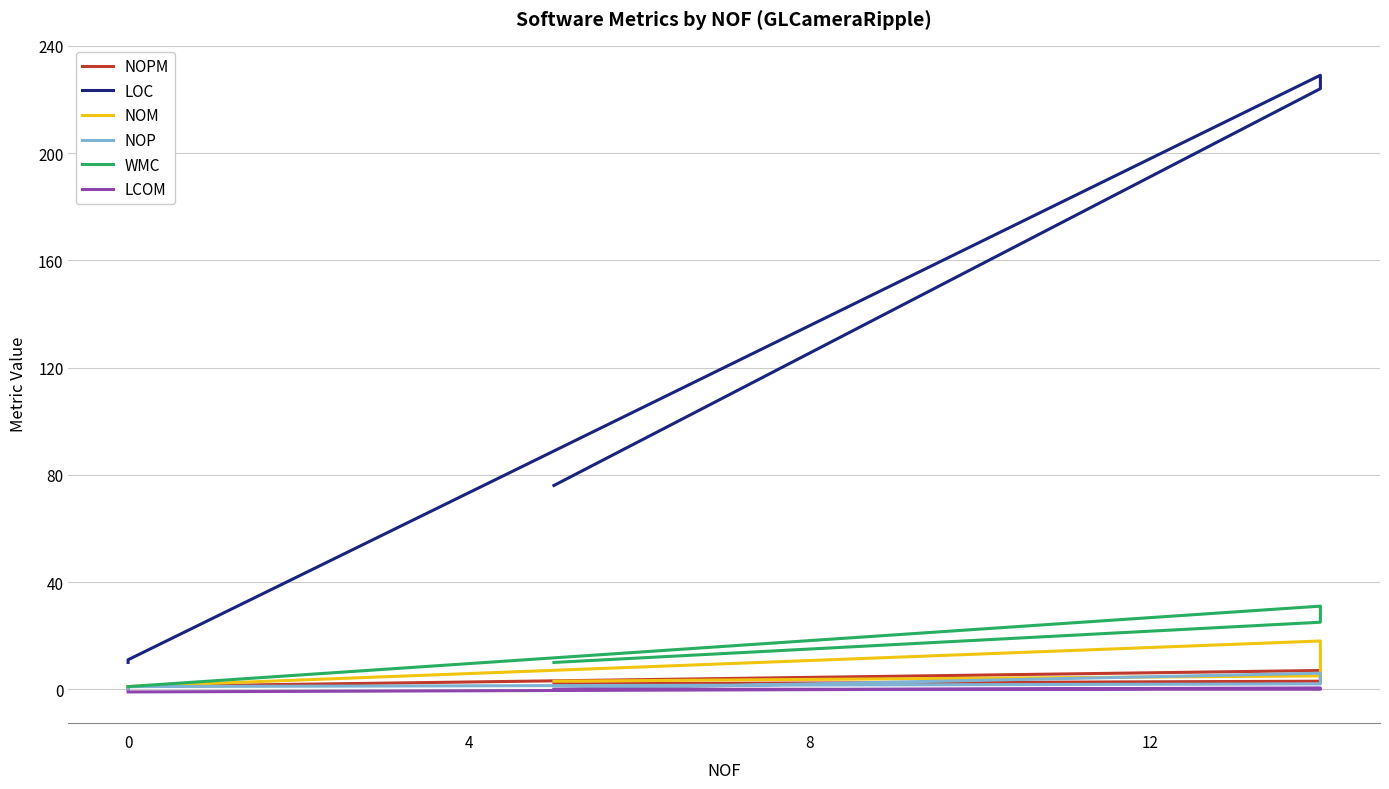

True or false: NOP and WMC cross at least once.

False